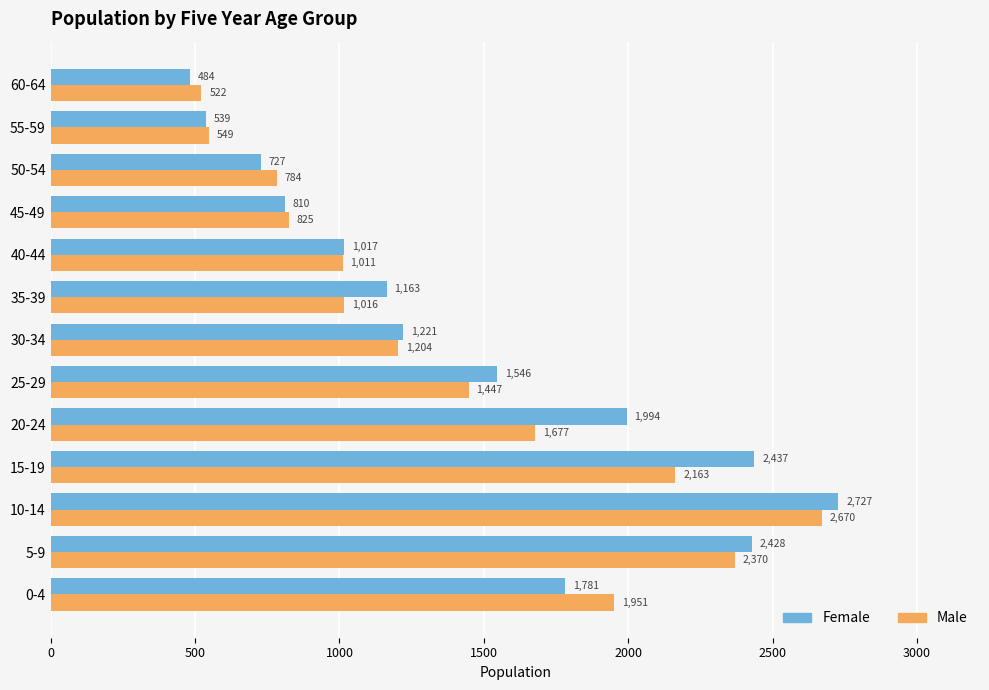

The value of Female at 20-24 is 3440. True or false?

False